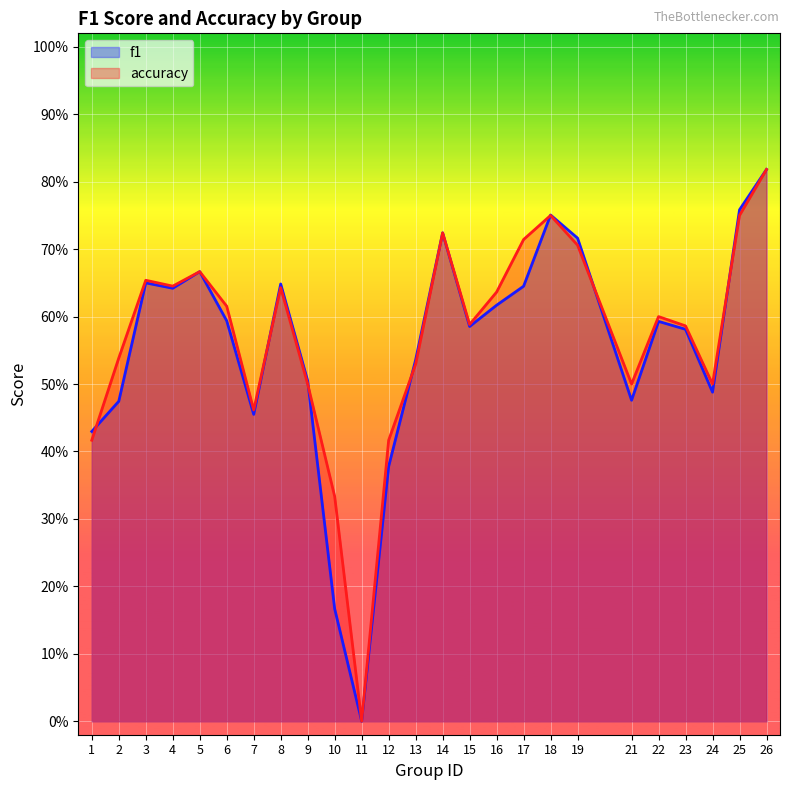

At how many categories does at least one series exceed 0?

24